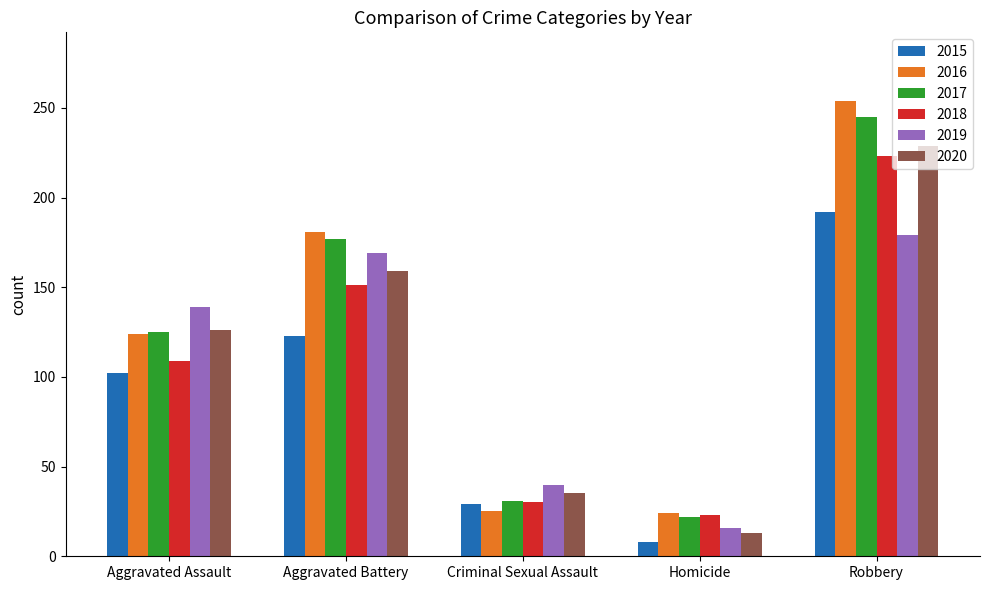

What is the difference between the maximum and second lowest values in the 2015 series?

163